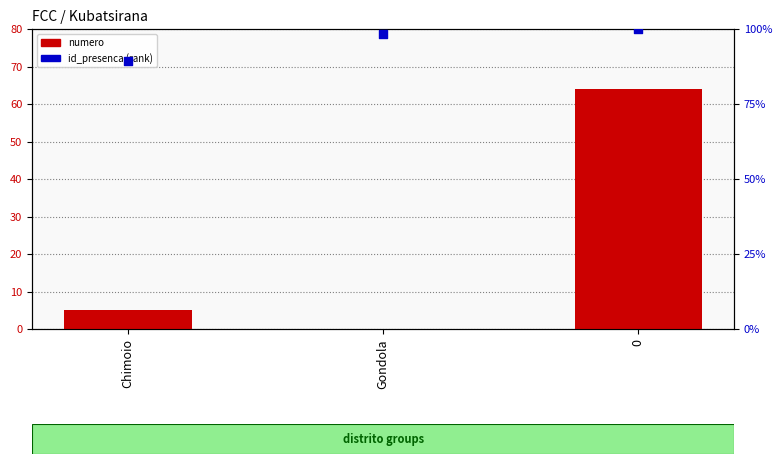

Which series reaches the minimum Y coordinate?

numero (count)